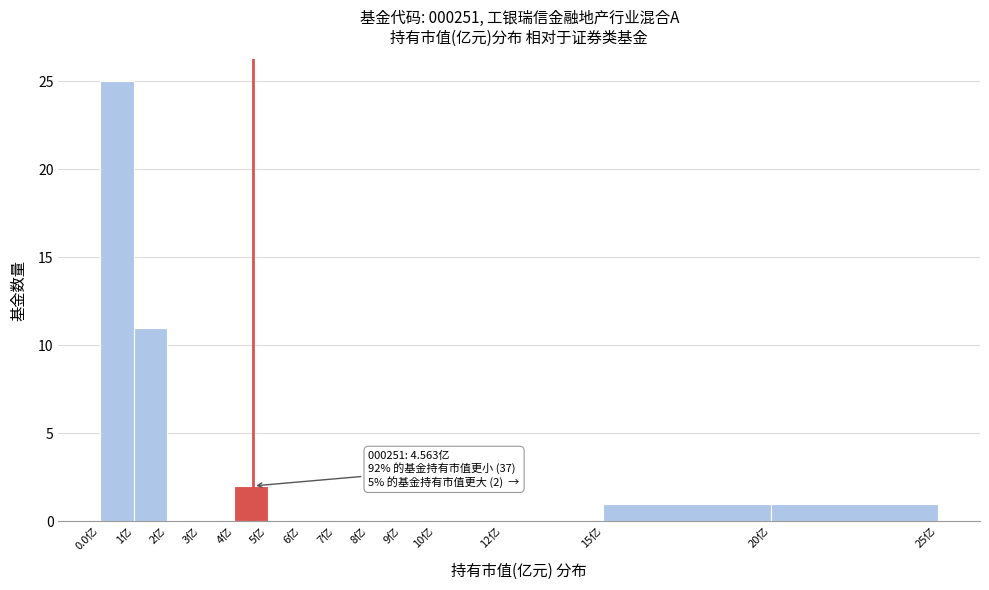

Which range on the x-axis has the tallest bar?

0 to 1